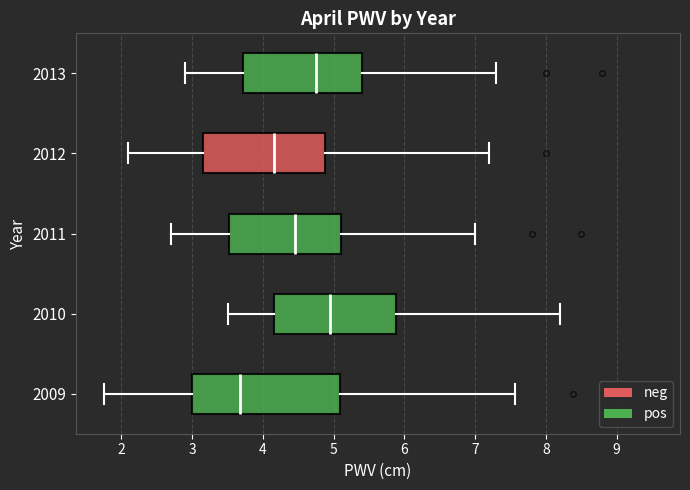

Reading bottom to top, read every box against the x-axis: the position of its median line, the range the box covers, and the ends of its whiskers. The values are not printed on the chart, so give them approximately, as read against the axis.

2009: median 3.7, box 3.0 to 5.1, whiskers 1.7 to 7.6
2010: median 5.0, box 4.2 to 5.9, whiskers 3.5 to 8.2
2011: median 4.5, box 3.5 to 5.1, whiskers 2.7 to 7.0
2012: median 4.2, box 3.2 to 4.9, whiskers 2.1 to 7.2
2013: median 4.8, box 3.7 to 5.4, whiskers 2.9 to 7.3